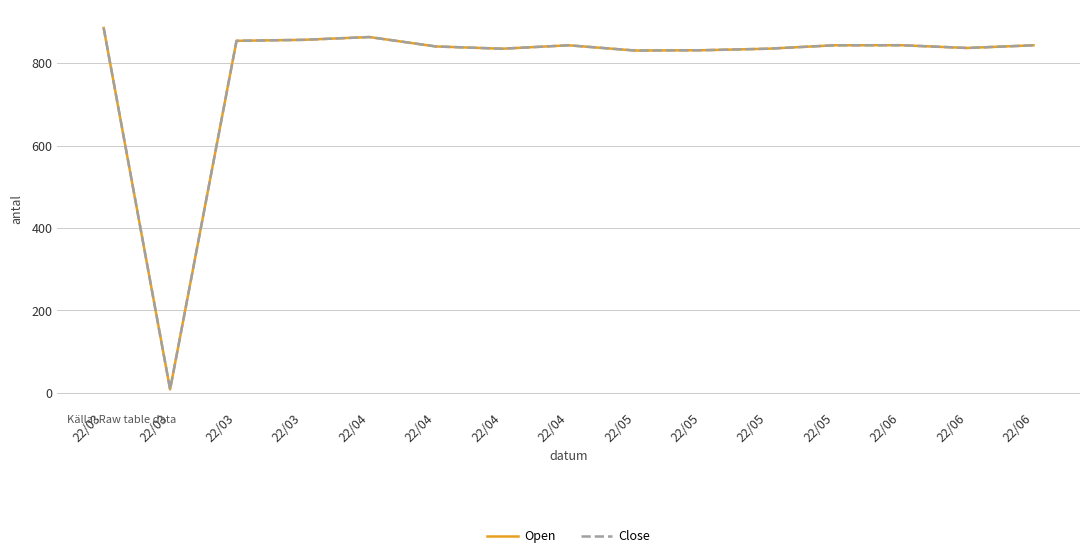

Where is the first local minimum for Open?

22/03